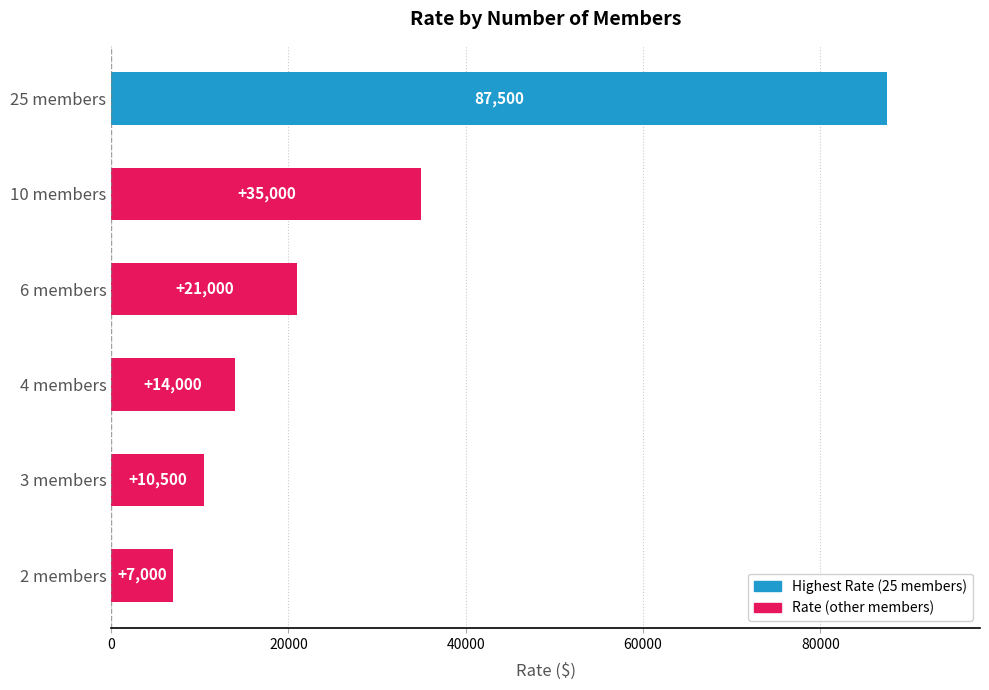

Reading bottom to top, transcribe all the data shown in this chart.

2 members=7000	3 members=10500	4 members=14000	6 members=21000	10 members=35000	25 members=87500